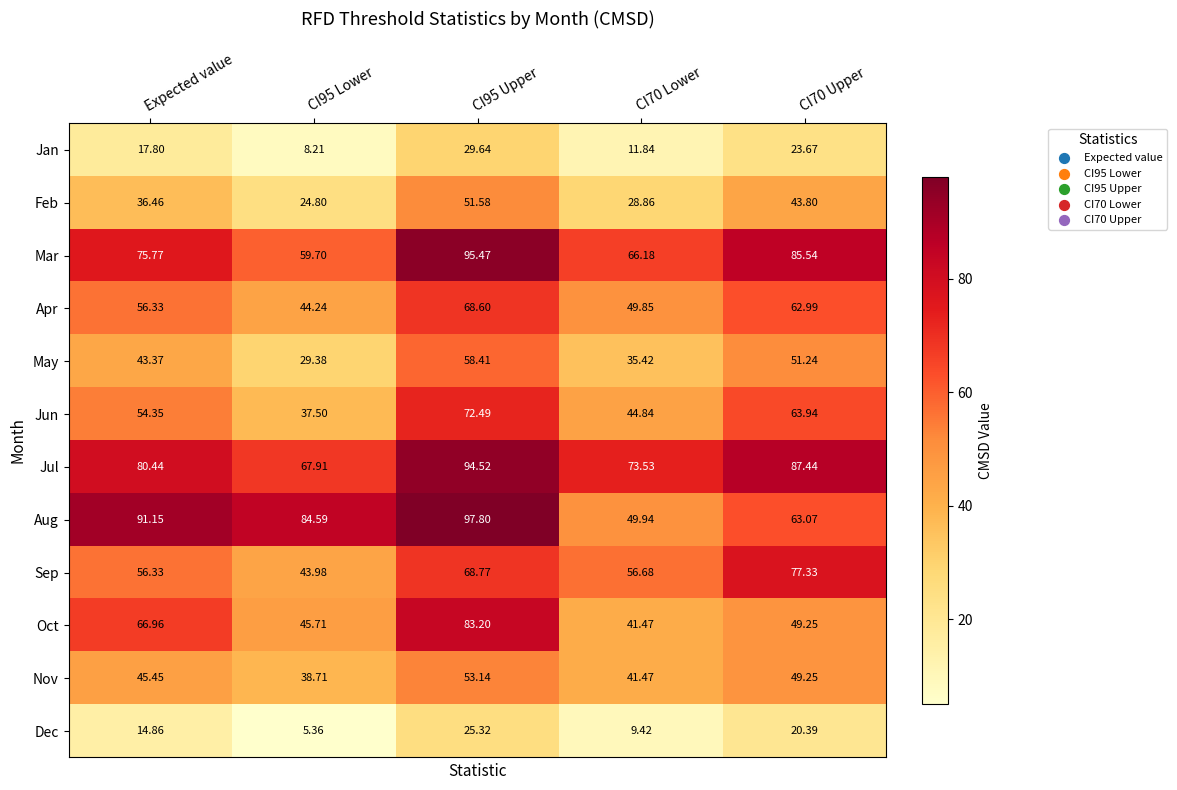

Which series has the widest spread of values?

Aug